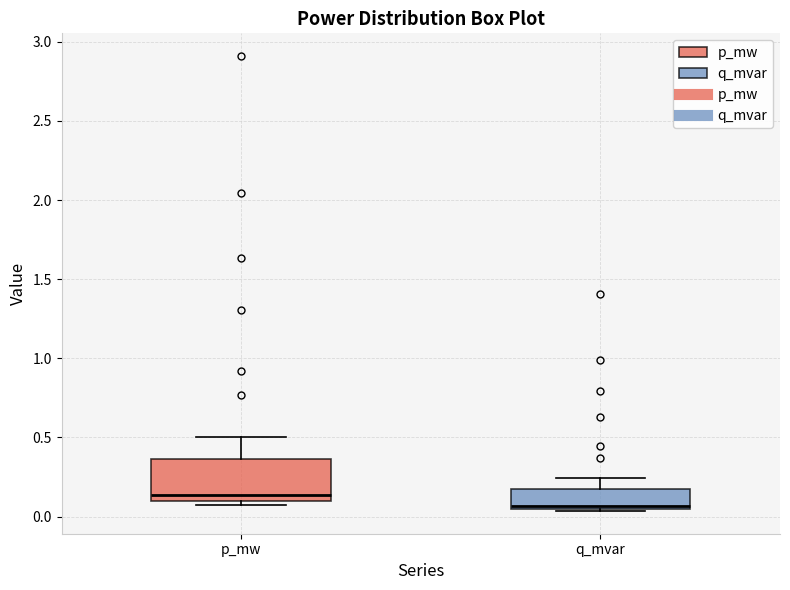

Comparing the boxes themselves (not the whiskers), which one is the tallest?

p_mw